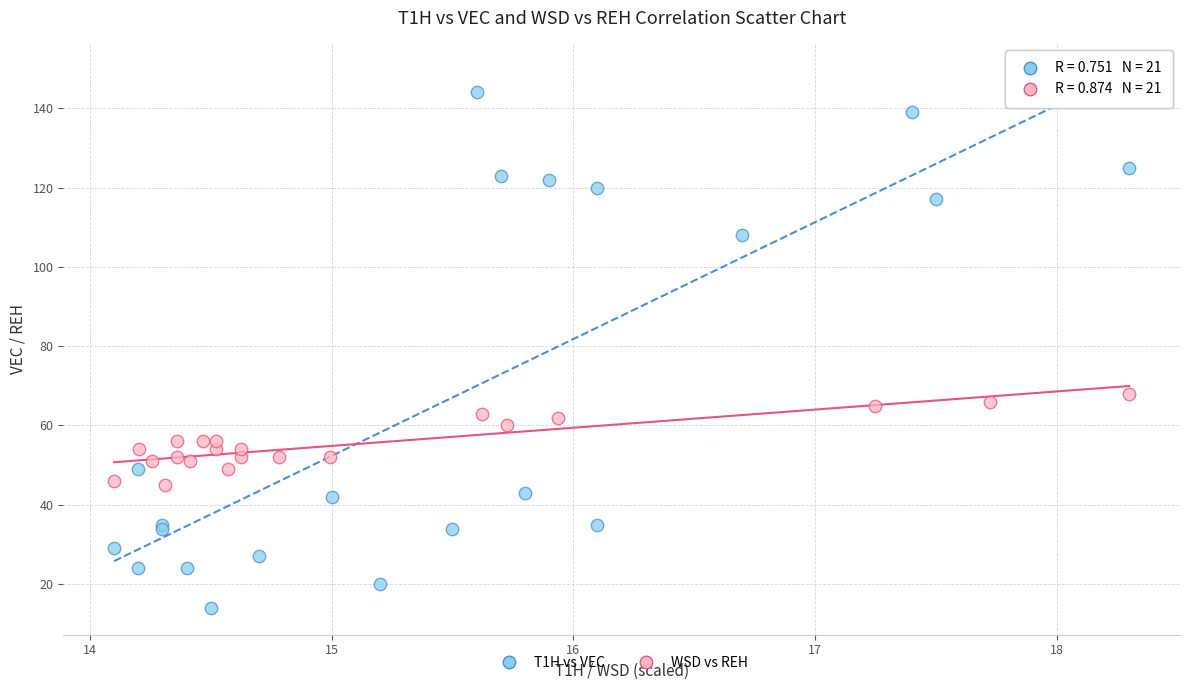

Which series contains the highest Y value?

T1H vs VEC